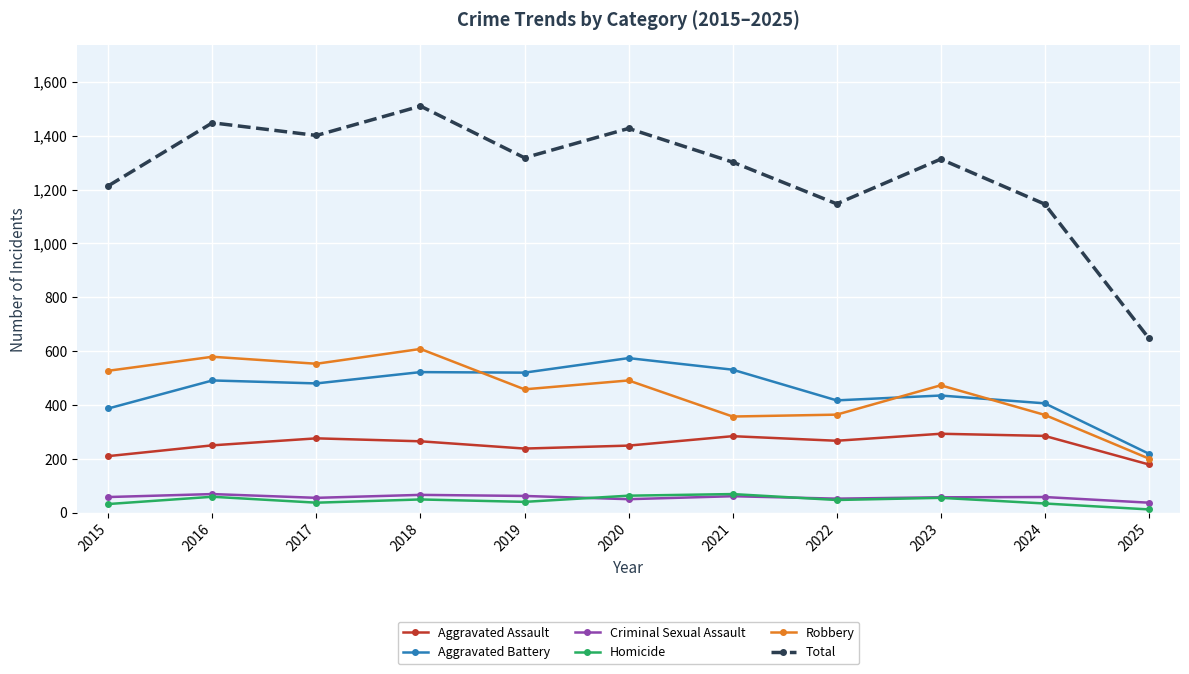

What is the difference between the maximum and minimum values in the Criminal Sexual Assault series?

32